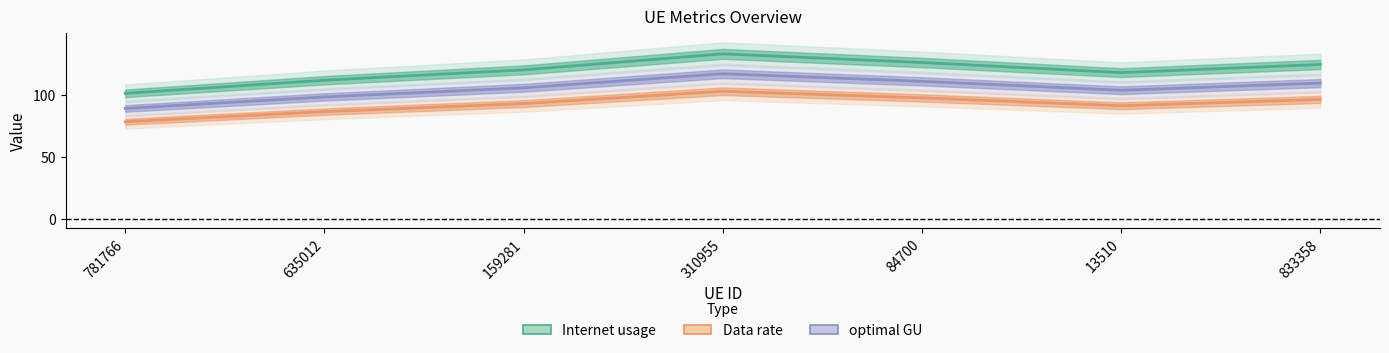

True or false: Data rate and Internet usage intersect in this chart.

False